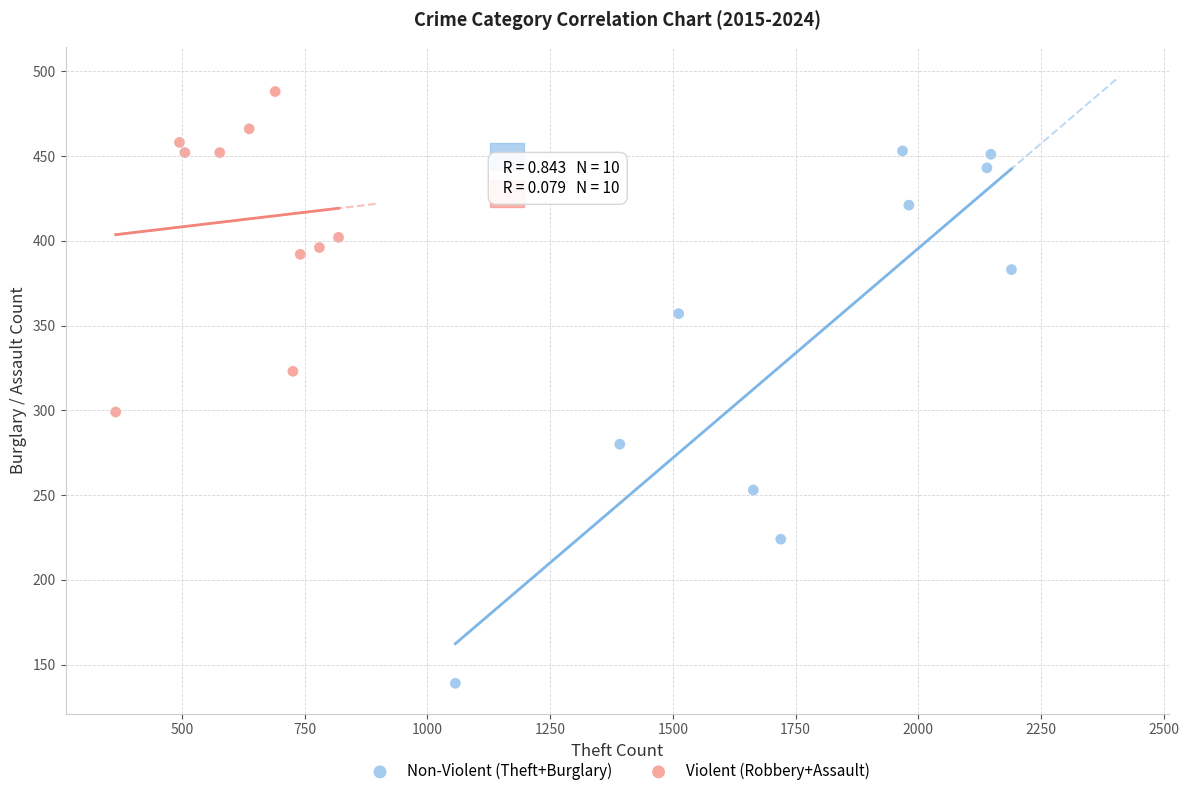

Which series reaches the minimum Y coordinate?

Non-Violent (Theft+Burglary)